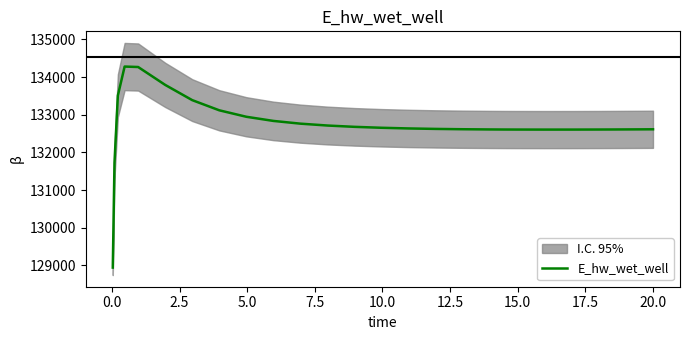

What is the highest value of the E_hw_wet_well series?

134278.2